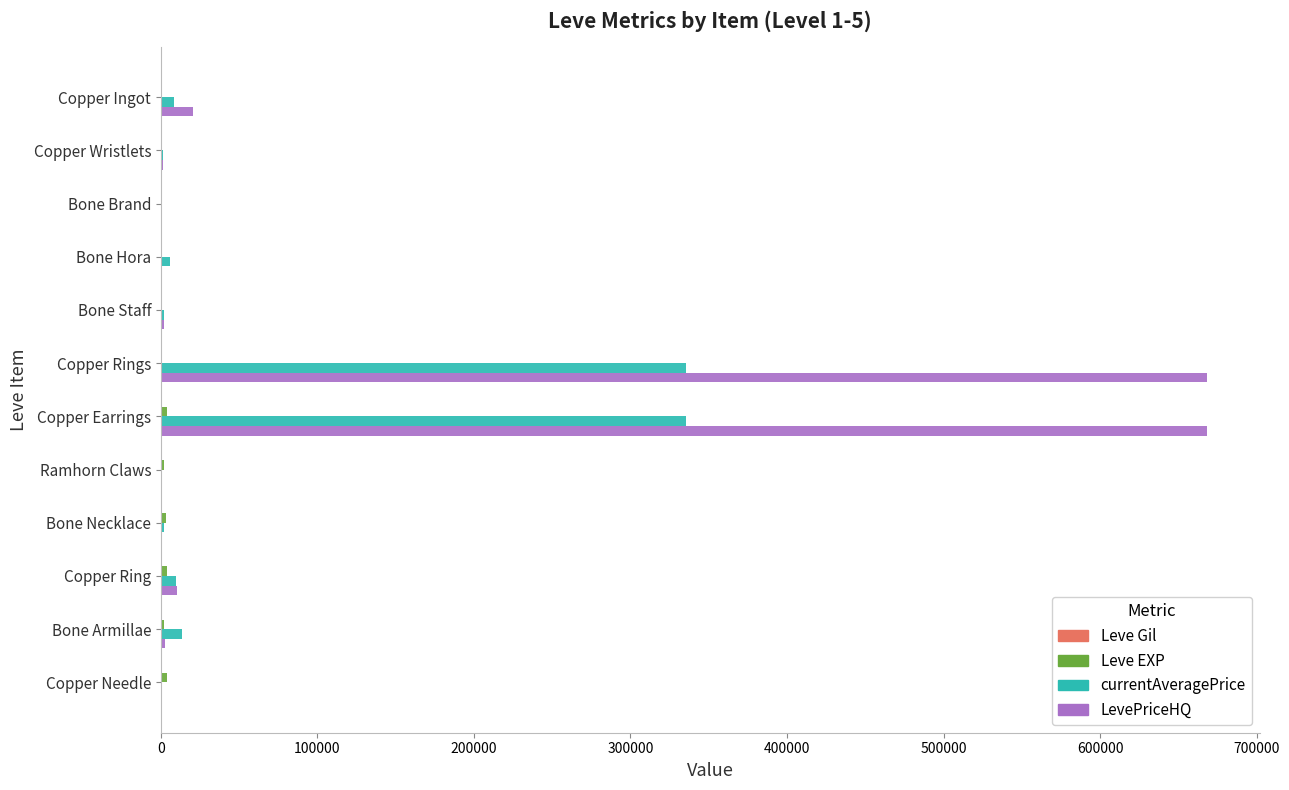

Between Bone Staff and Copper Rings, which series saw the biggest shift?

LevePriceHQ